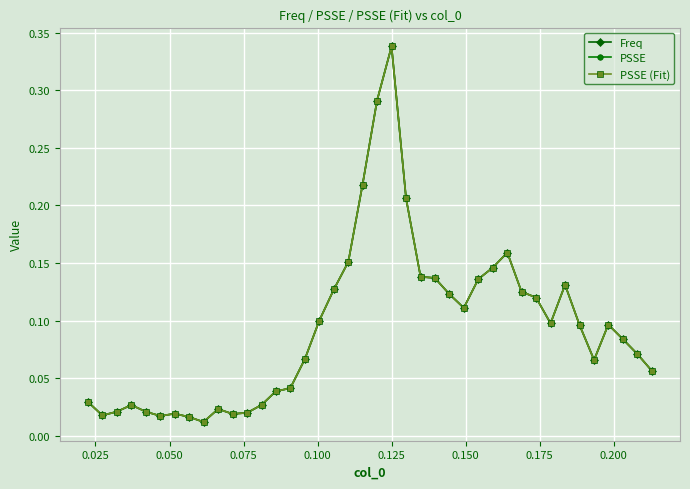

True or false: PSSE and PSSE (Fit) intersect in this chart.

False